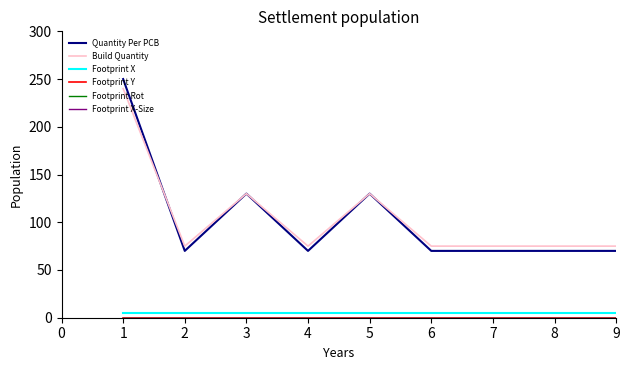

Does the chart have visible grid lines?

No